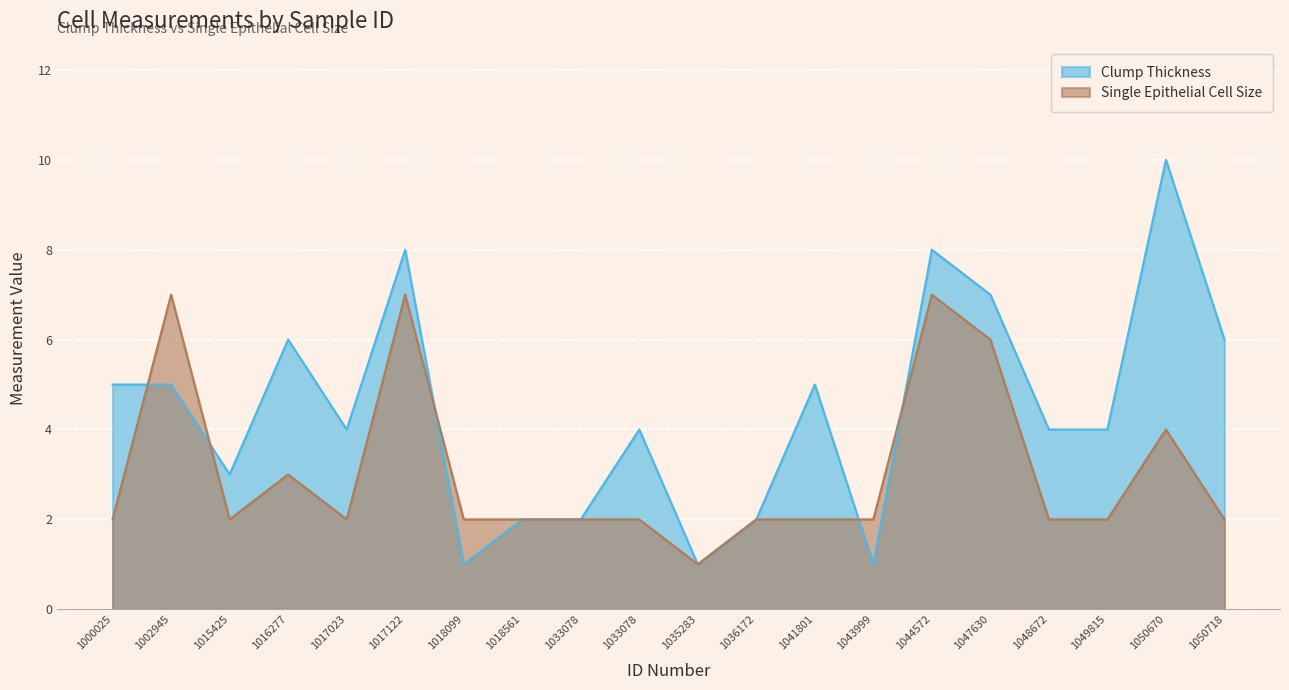

The Clump Thickness series shows 4 at 1033078. True or false?

True